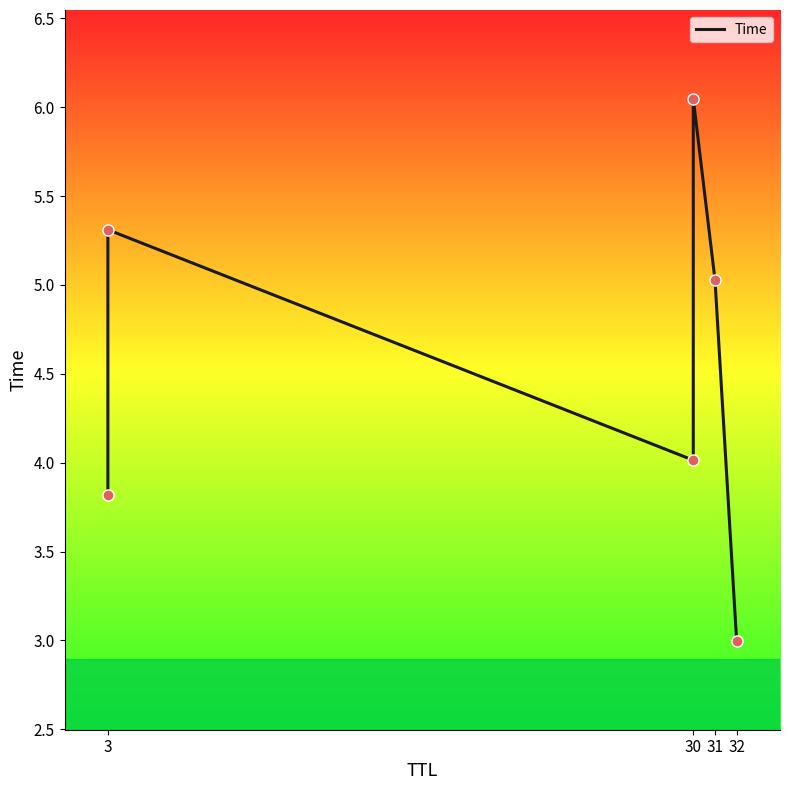

Between 31 and 3, which is larger?

3